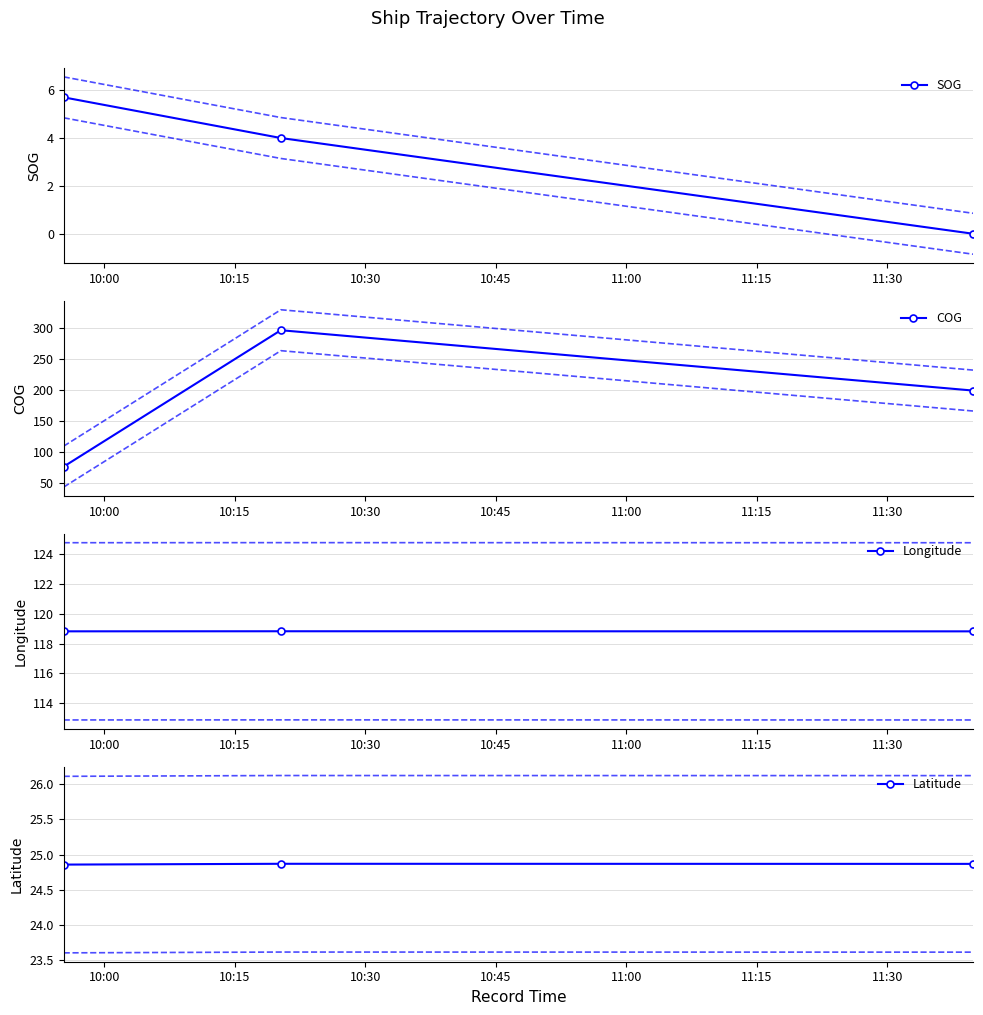

What is the value of the SOG point at the 1st from the left?

5.7